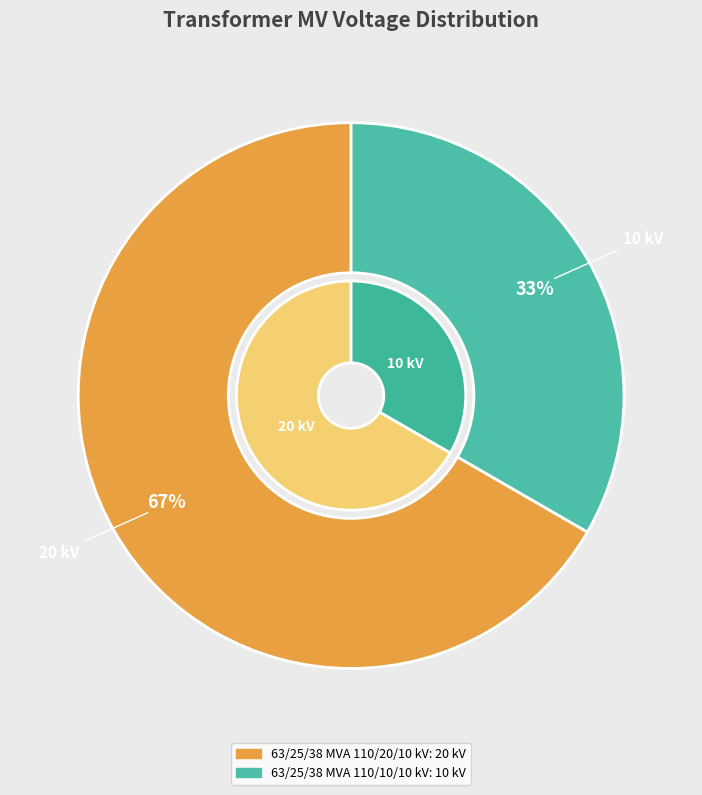

What percentage is NOT represented by 63/25/38 MVA 110/20/10 kV?

33.3%